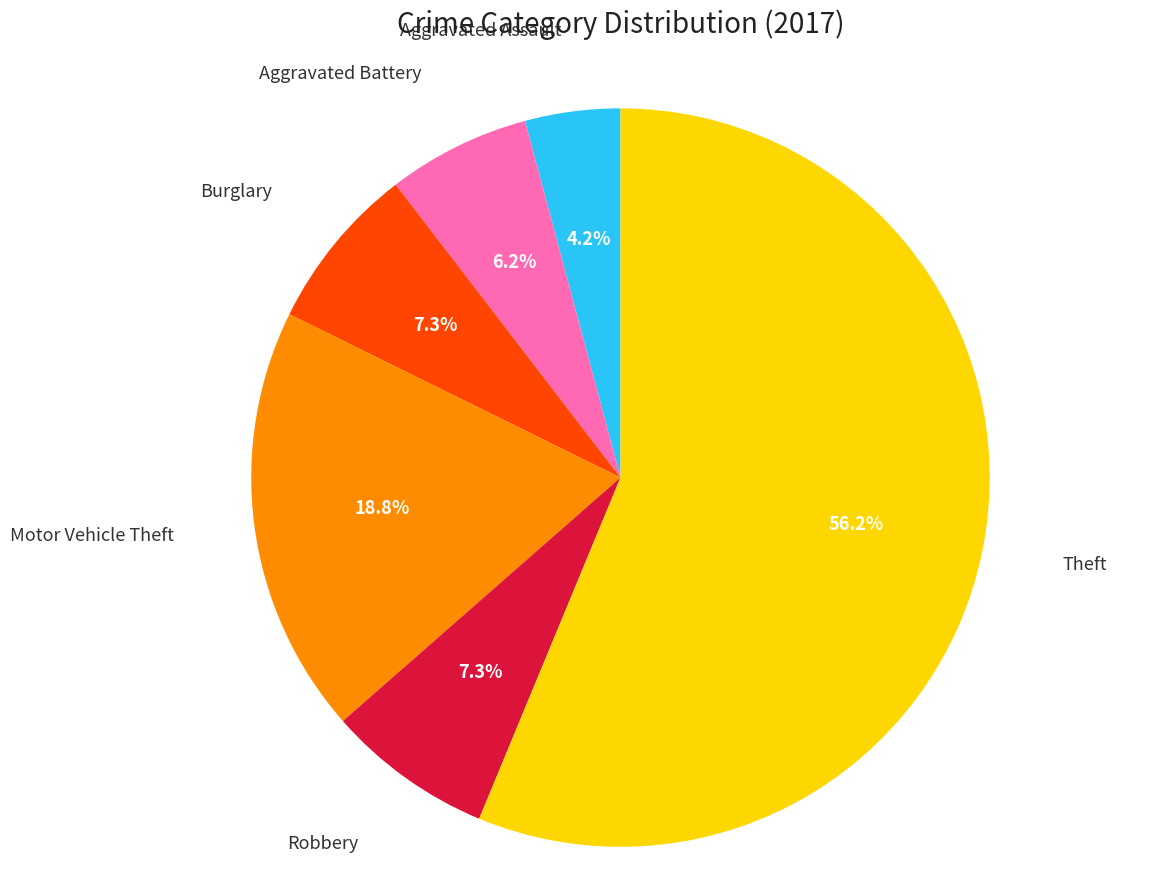

Is there any slice that represents more than half of the pie?

Yes